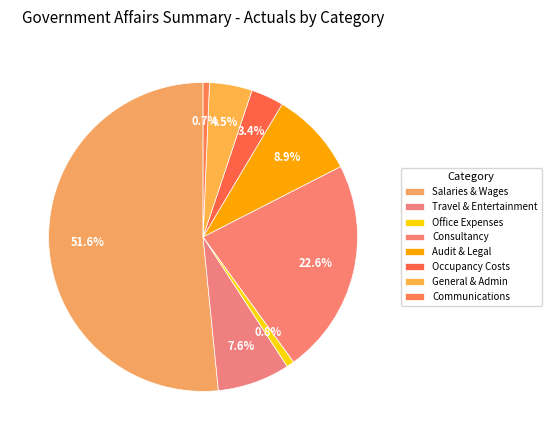

To the nearest percent, what is the combined percentage of Communications and Occupancy Costs?

4%